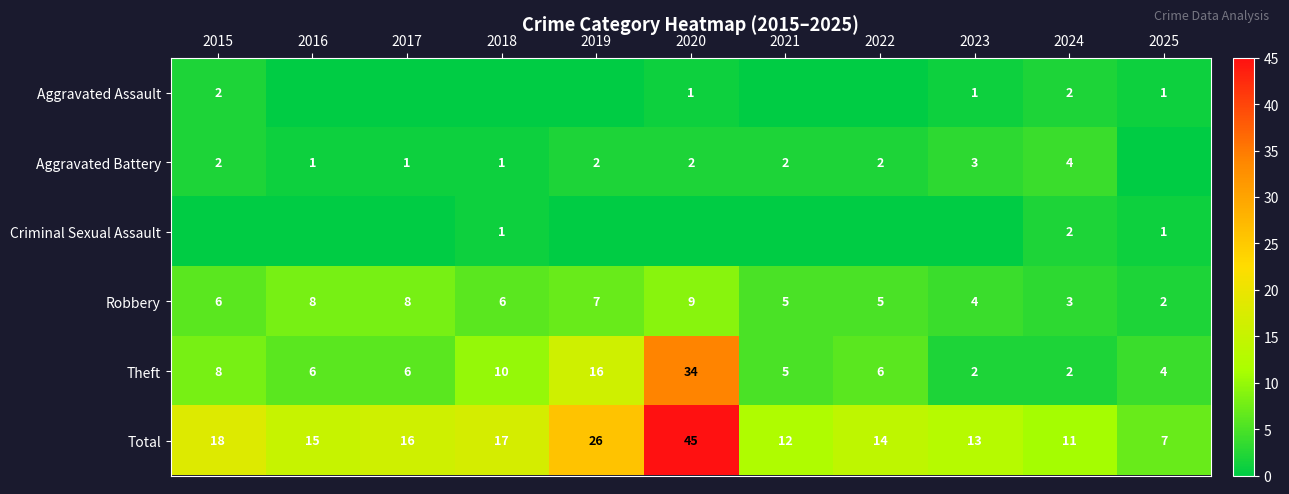

The value of Theft at 2024 is 3. True or false?

False